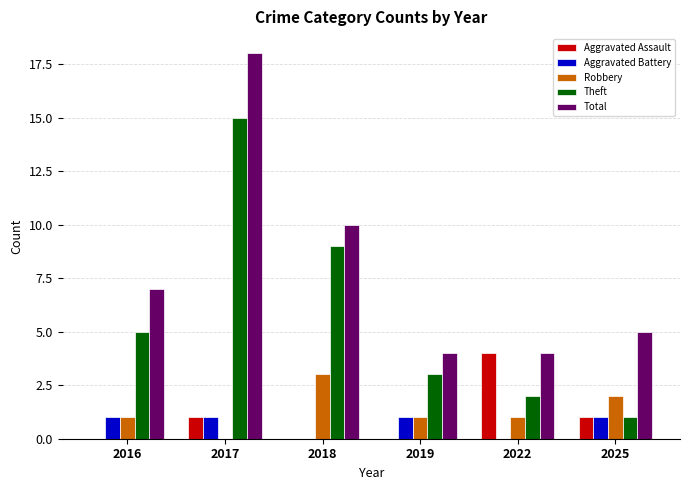

Reading left to right, what are all the values shown in this chart?

Aggravated Assault: 2016=0	2017=1	2018=0	2019=0	2022=4	2025=1
Aggravated Battery: 2016=1	2017=1	2018=0	2019=1	2022=0	2025=1
Robbery: 2016=1	2017=0	2018=3	2019=1	2022=1	2025=2
Theft: 2016=5	2017=15	2018=9	2019=3	2022=2	2025=1
Total: 2016=7	2017=18	2018=10	2019=4	2022=4	2025=5